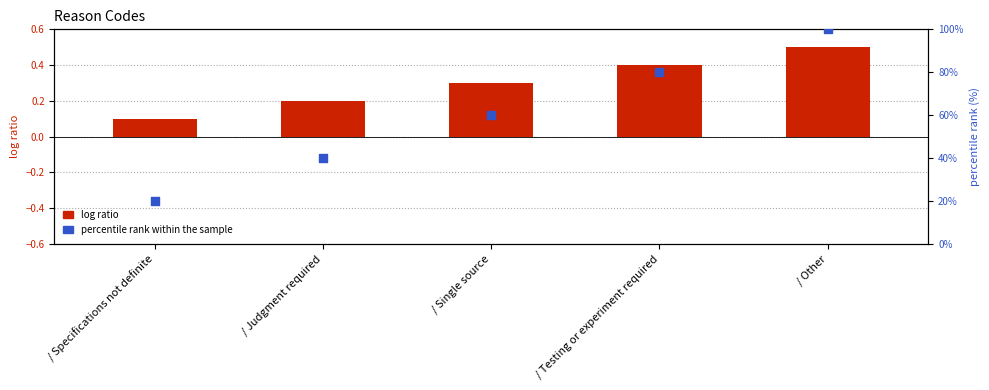

What are all the series names shown in the legend?

log ratio, percentile rank within the sample